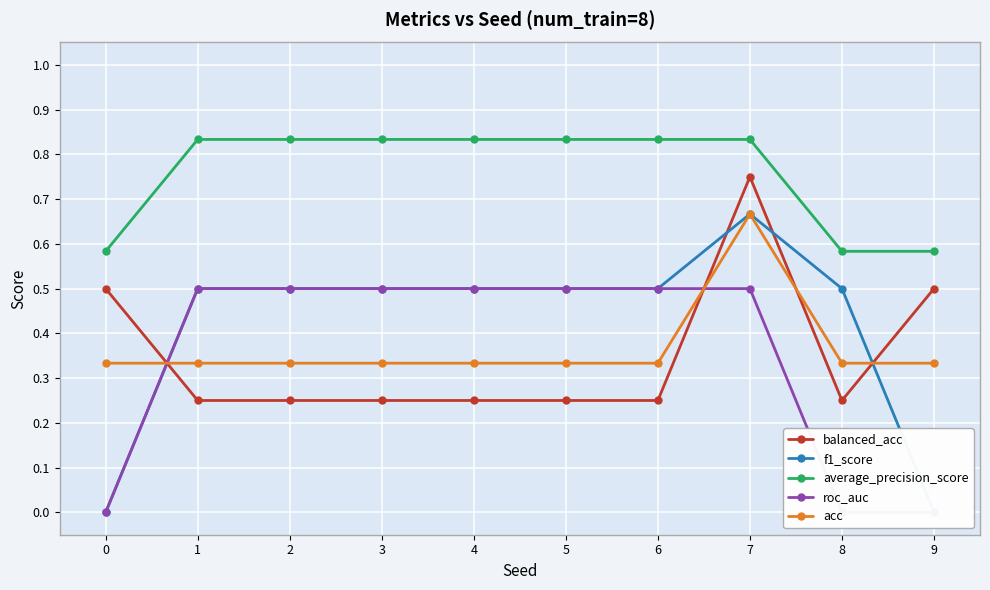

True or false: average_precision_score and roc_auc intersect in this chart.

False